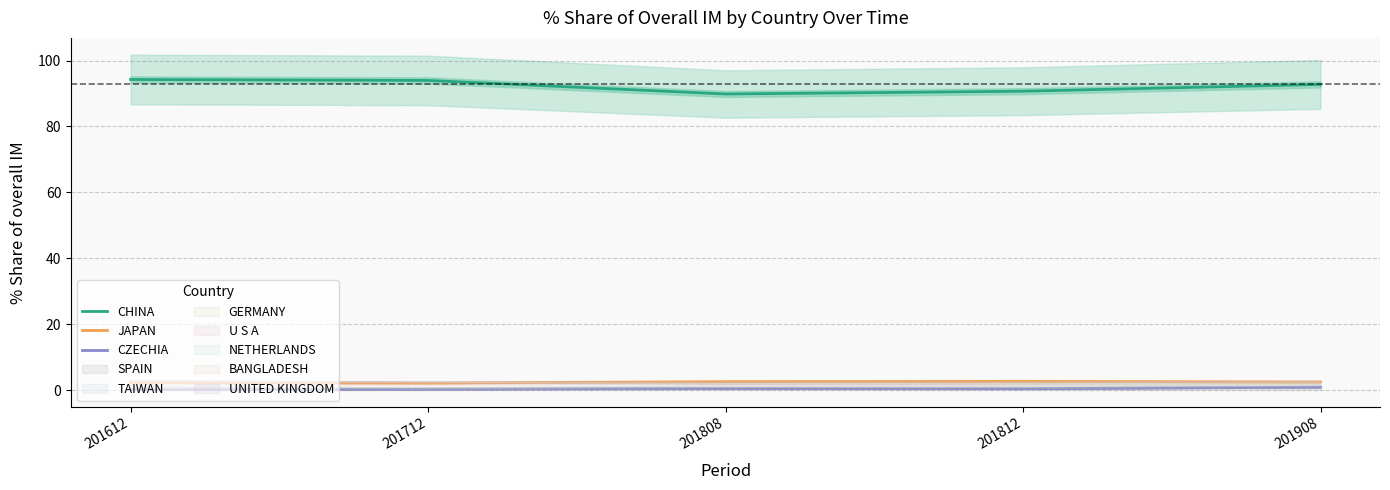

What is the average value of the JAPAN series?

2.4